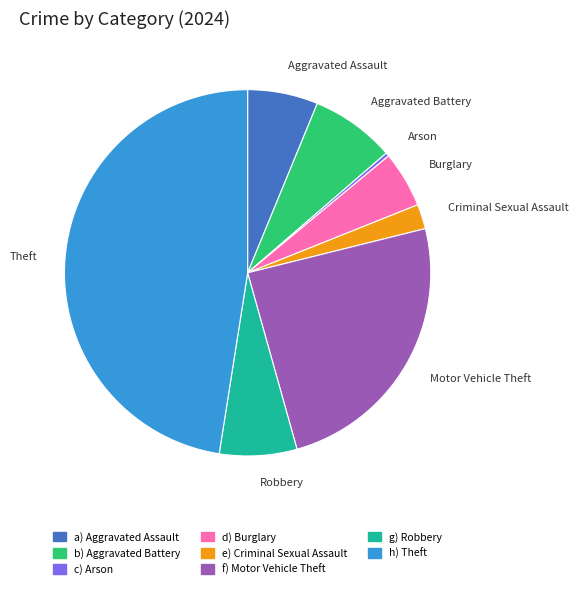

Between b) Aggravated Battery and e) Criminal Sexual Assault, which is larger?

b) Aggravated Battery